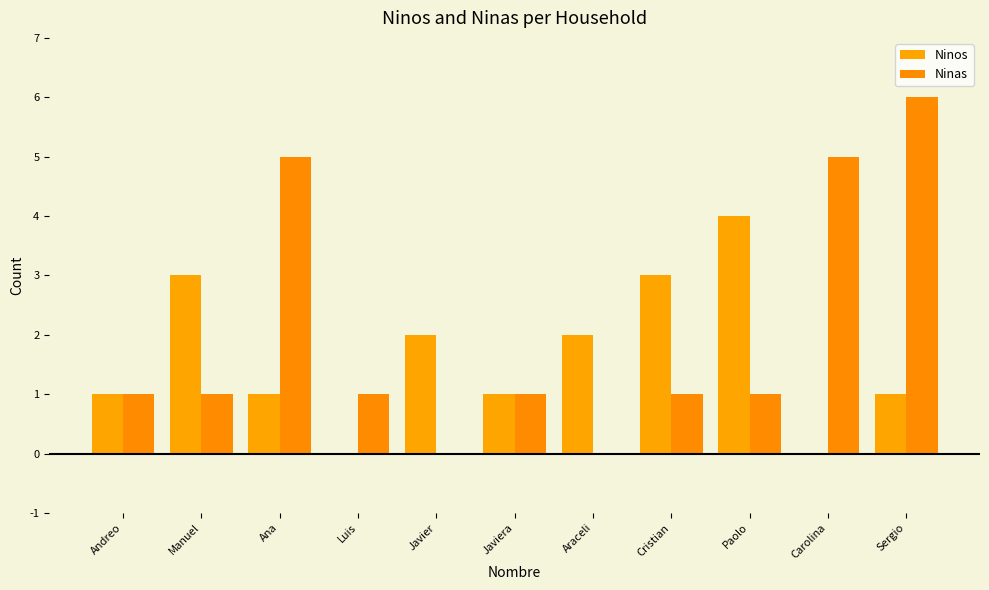

Rank the series at Ana from highest to lowest value.

Ninas, Ninos